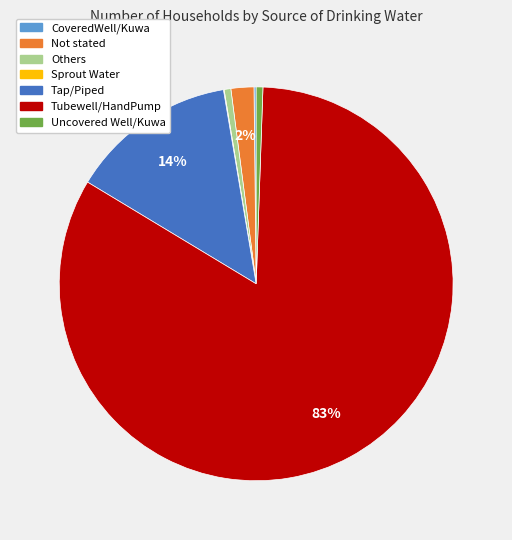

Which has a higher value, Tubewell/HandPump or Not stated?

Tubewell/HandPump